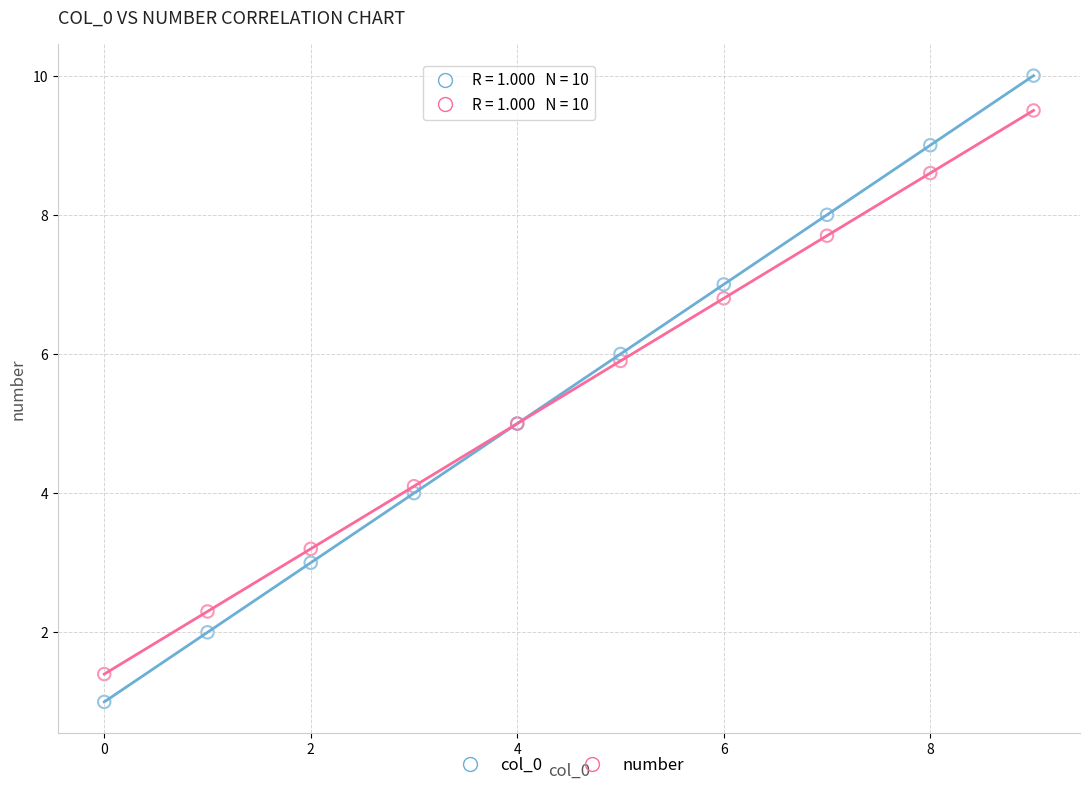

Which series contains the lowest Y value?

col_0